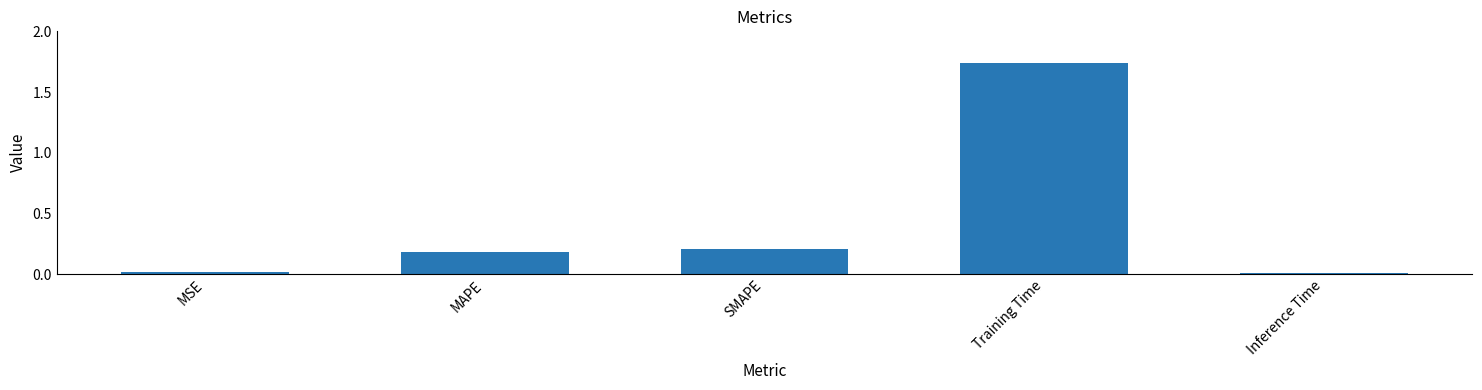

What is the average value?

0.4